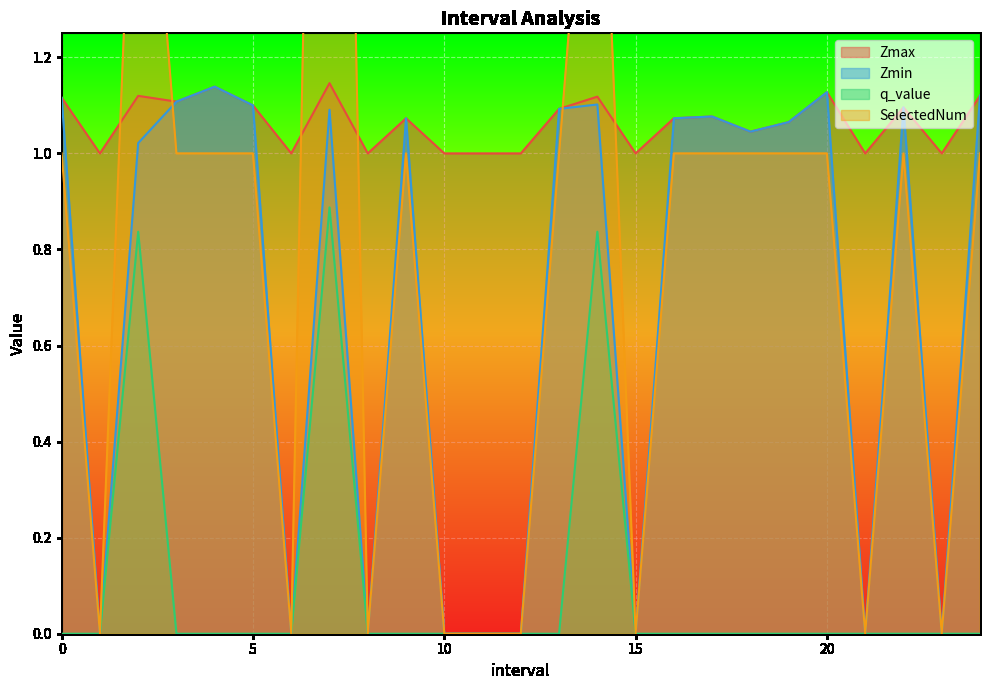

What position from the right is 8.0?

17